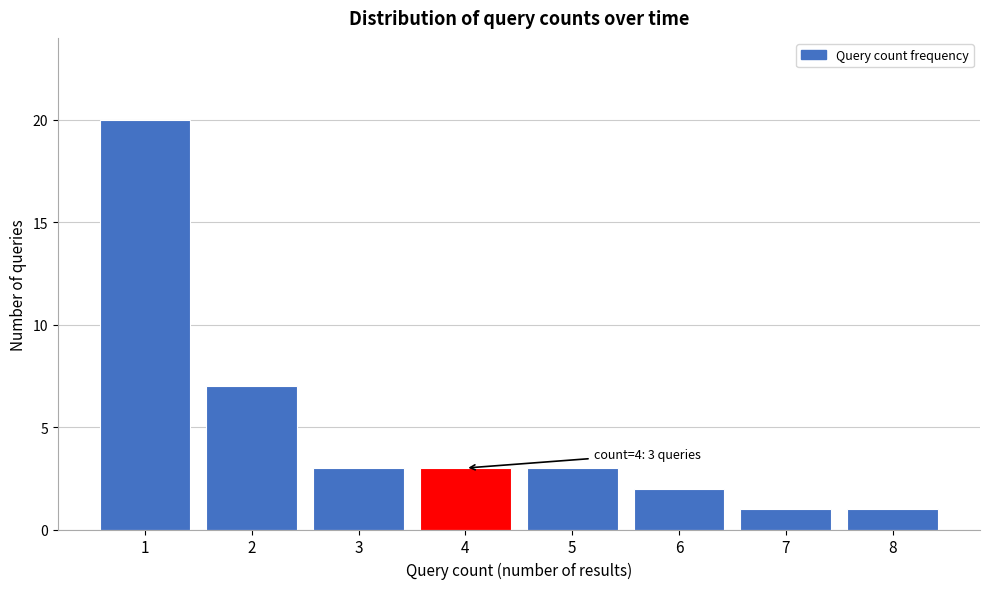

Reading left to right, what are all the values shown in this chart?

1=20	2=7	3=3	4=3	5=3	6=2	7=1	8=1